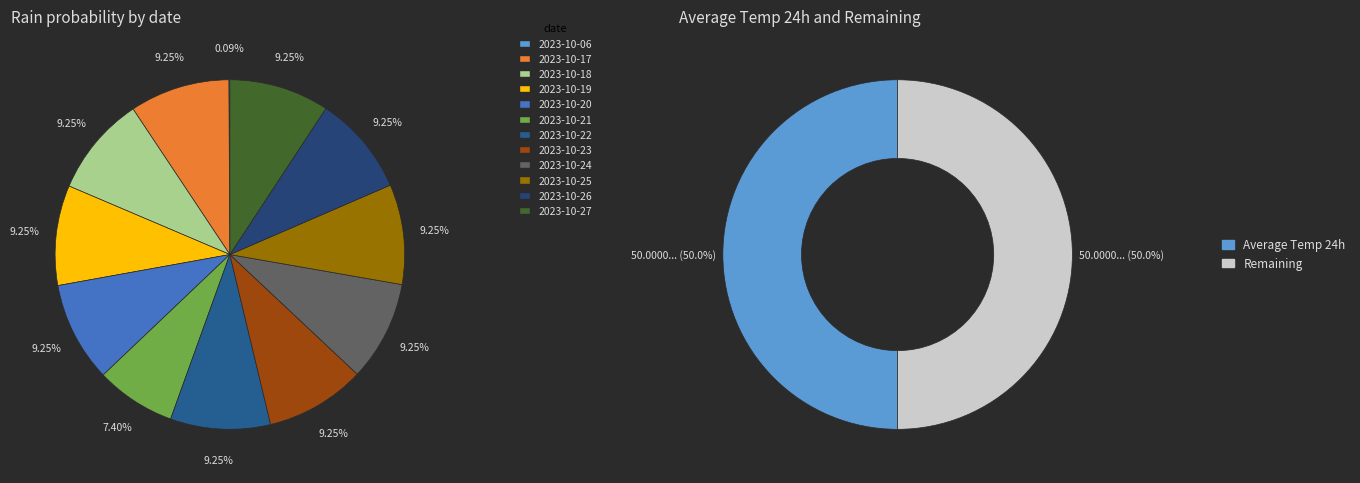

Is 6 the majority of the pie?

No